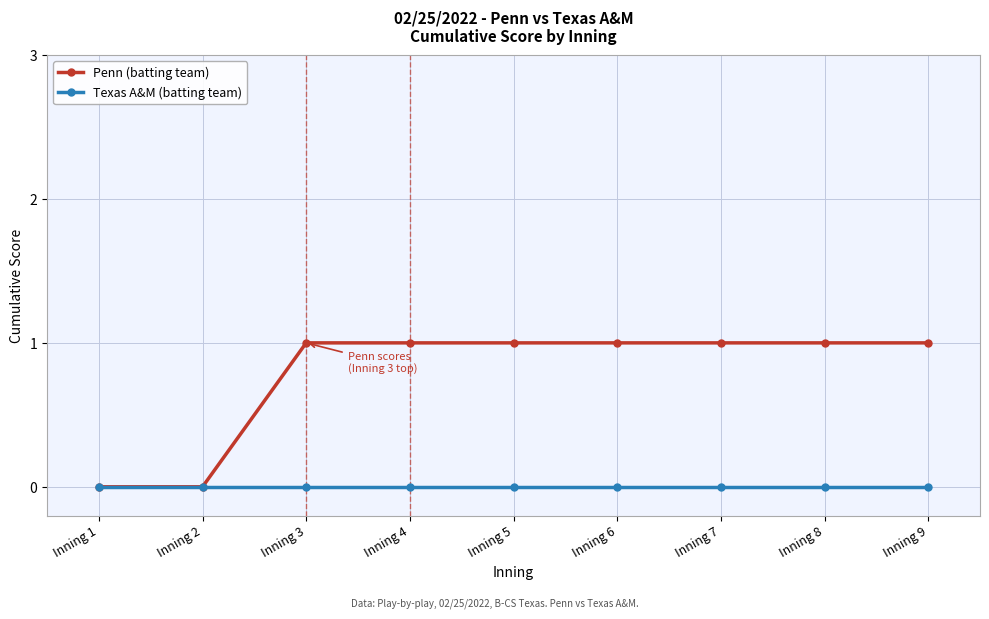

Is the value of Penn (batting team) at Inning 7 greater than the value of Texas A&M (batting team) at Inning 1?

Yes